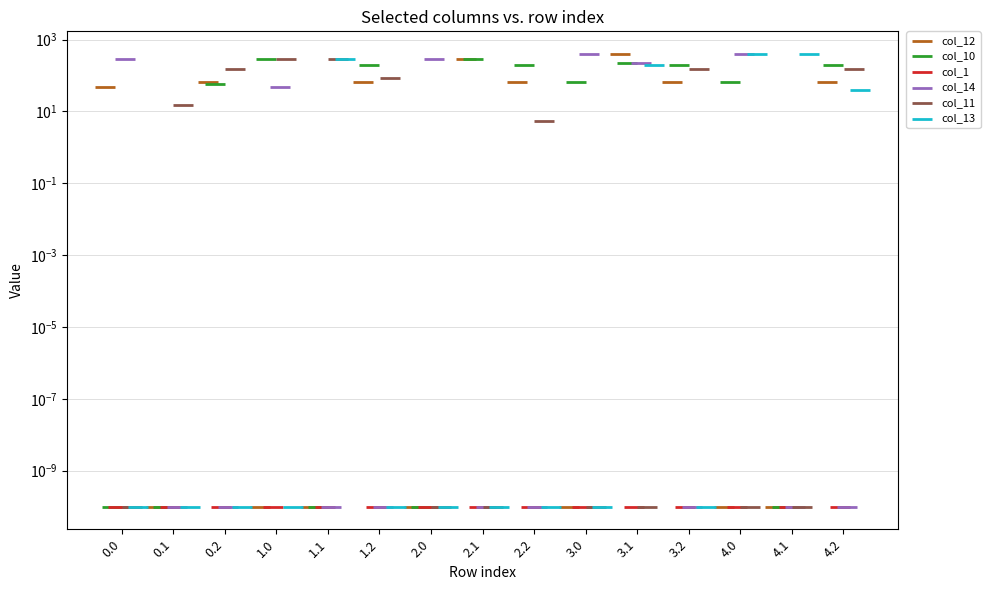

Which series reaches the minimum Y coordinate?

col_12